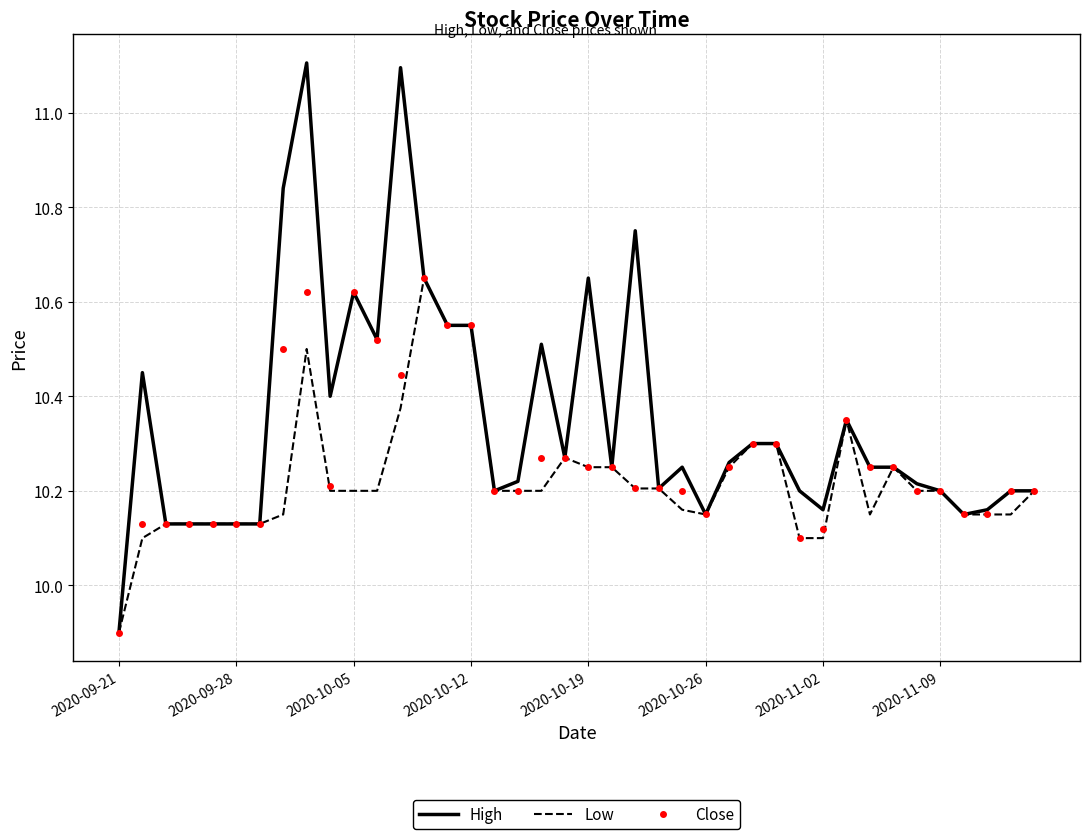

Which series has the widest spread of values?

High